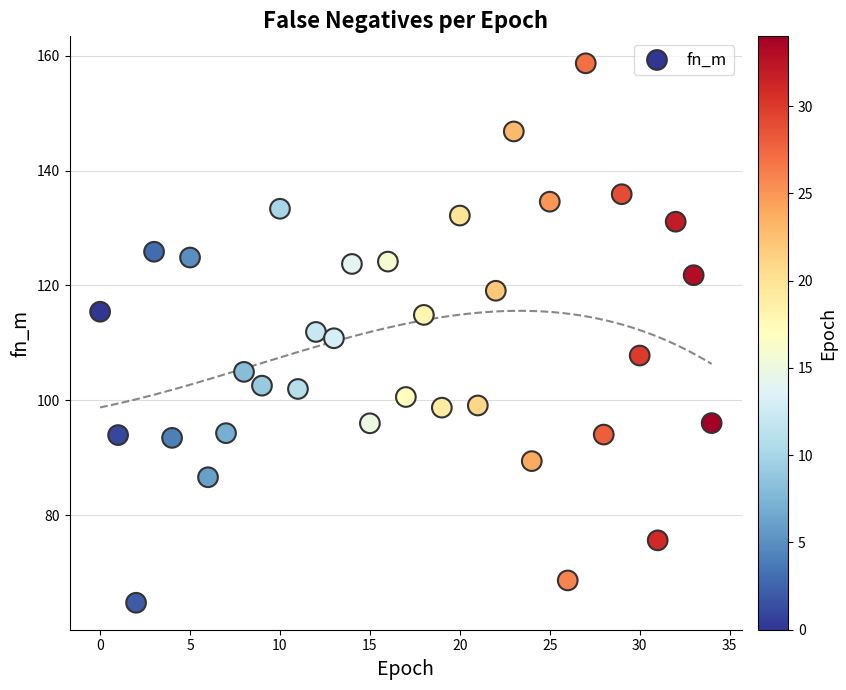

What is the range of Y values (max minus min)?

94.0